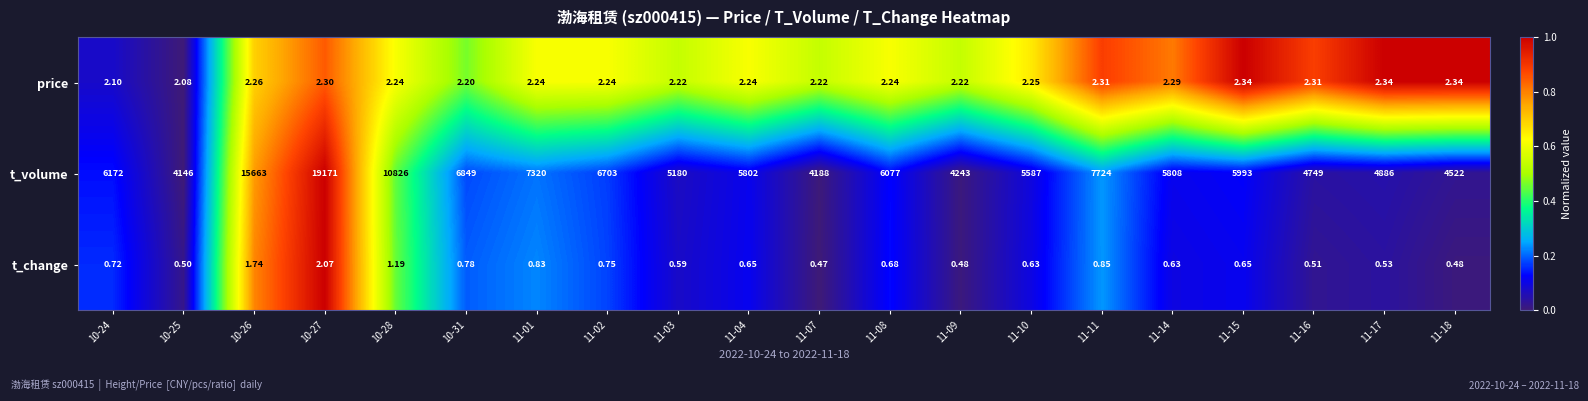

Which series has the largest total across all categories?

t_volume